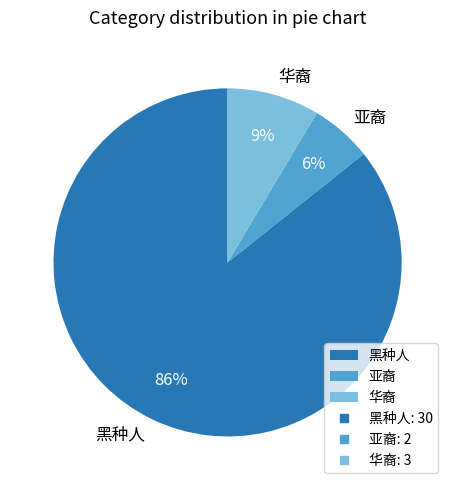

How many slices are in this pie chart?

3